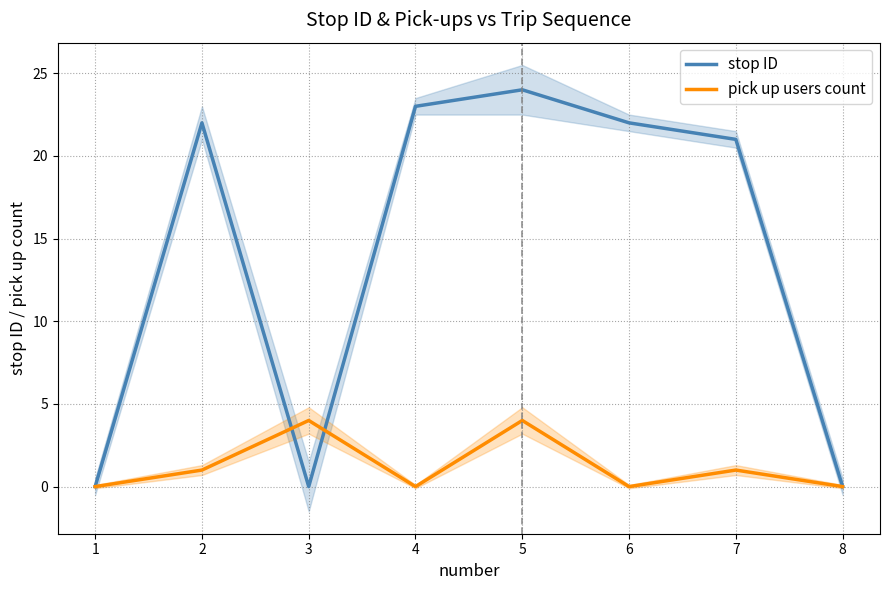

Rank the series by their average value, from highest to lowest.

stop ID, pick up users count